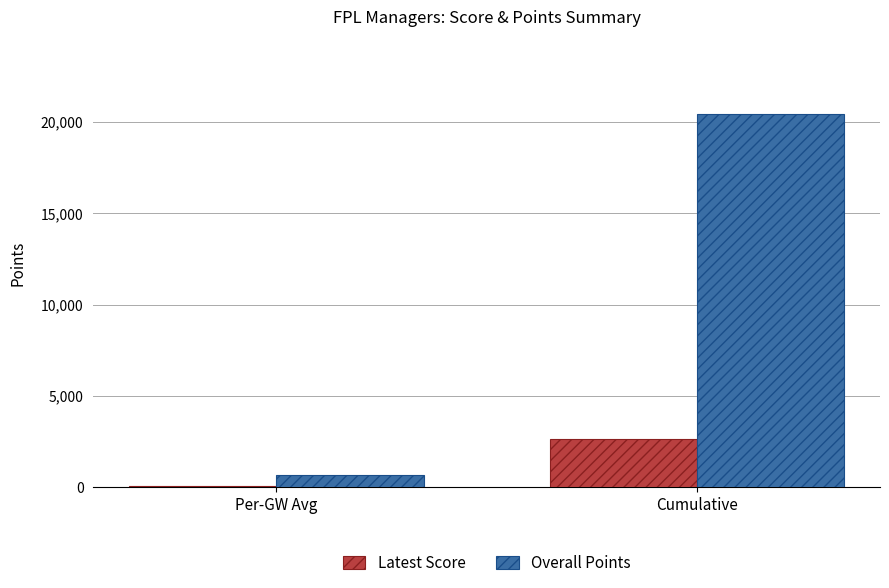

Read the Latest Score value at Cumulative, to the nearest 50.

2650